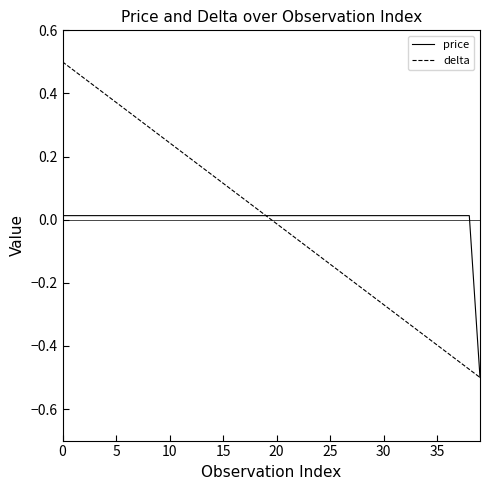

Which series has the widest spread of values?

delta